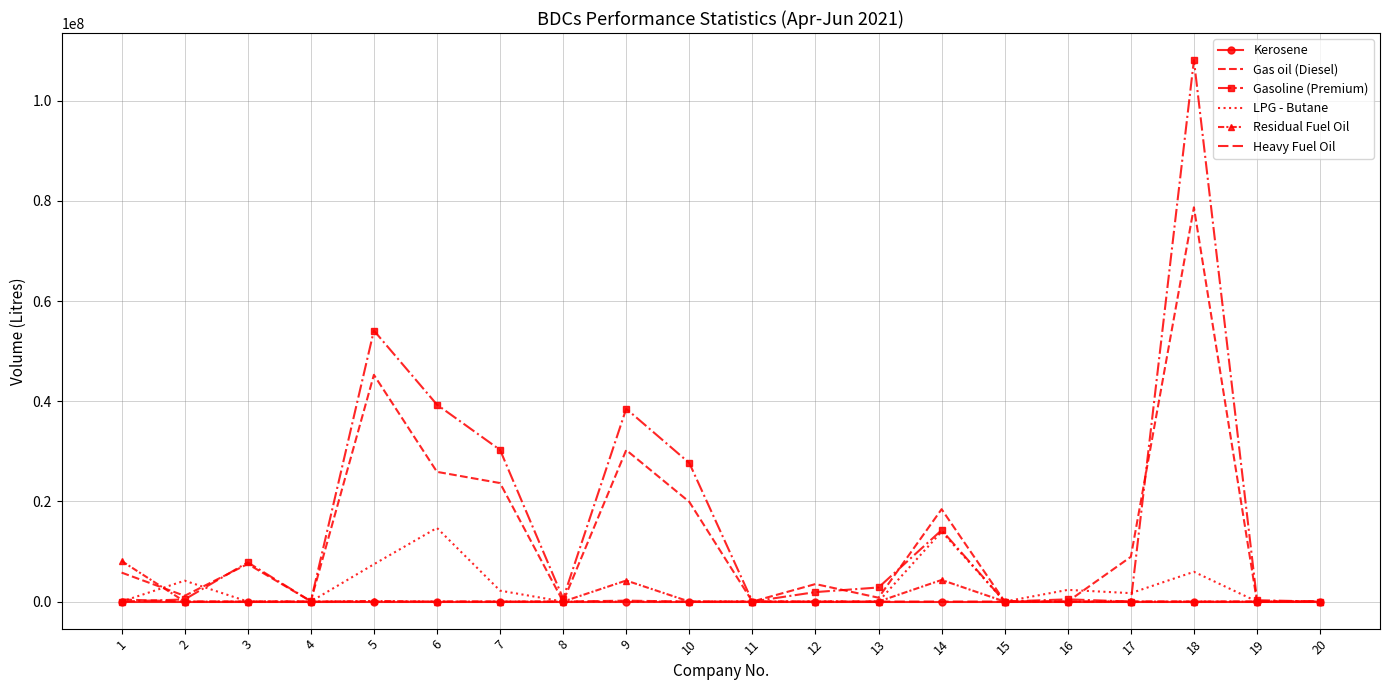

True or false: Kerosene has more than 1 interior local peaks.

False